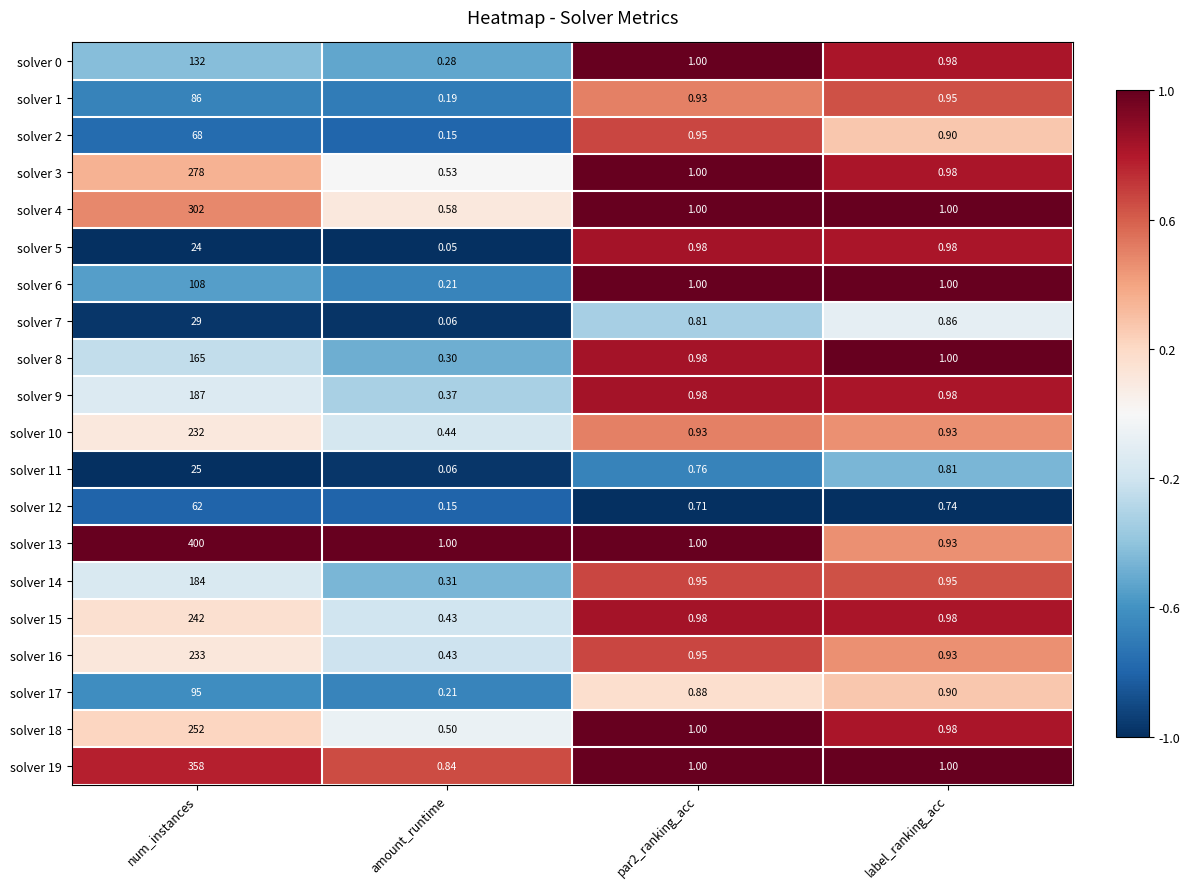

At which category is the sum across all series the highest?

num_instances